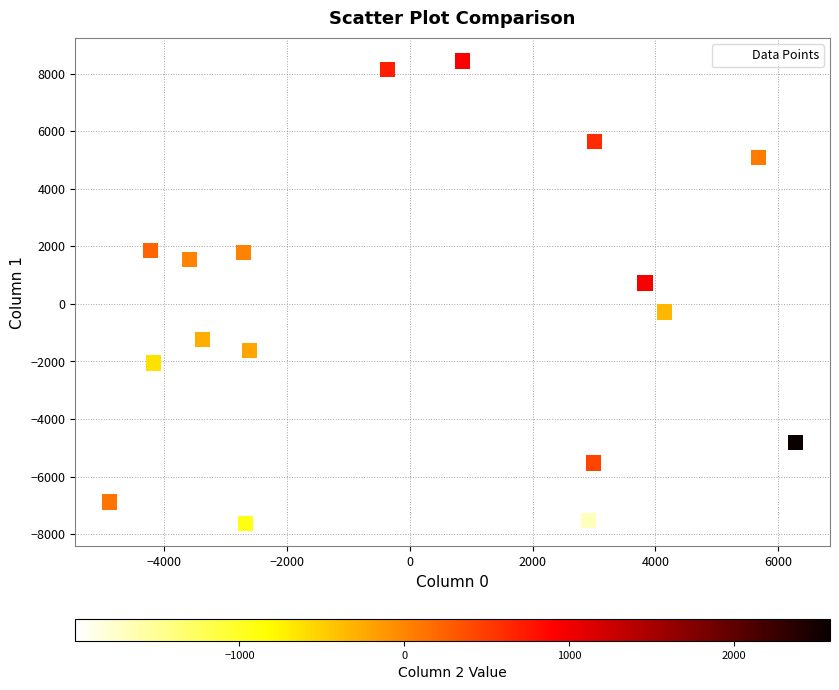

What Y value in the scatter plot is closest to 406?

727.1